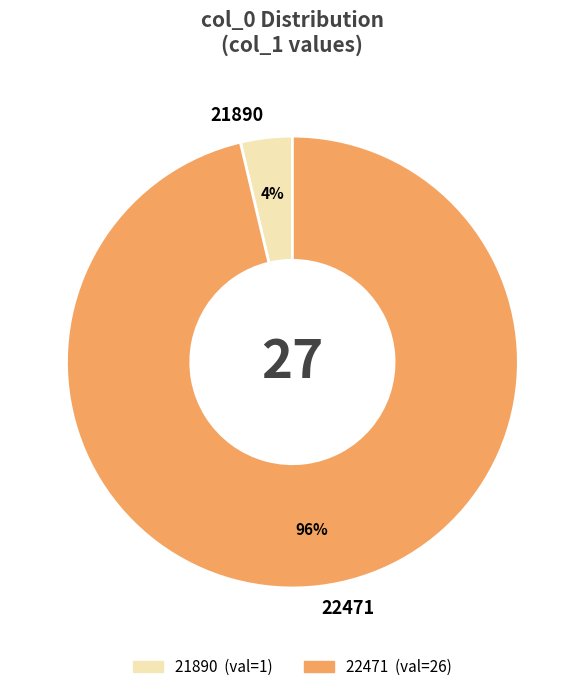

To the nearest percent, what percentage of the pie is 21890?

4%